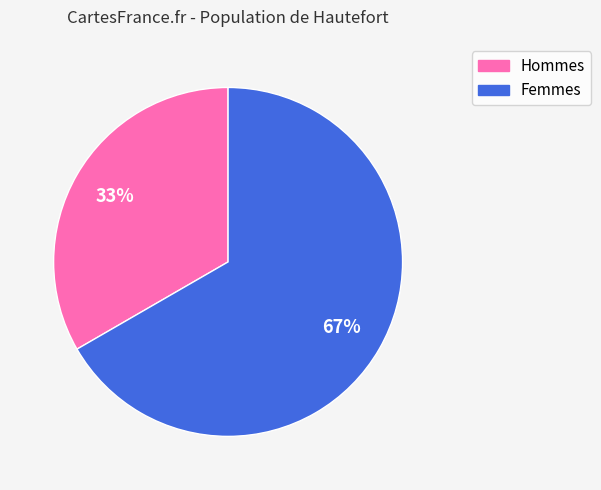

Rank the categories by value from highest to lowest.

Femmes, Hommes